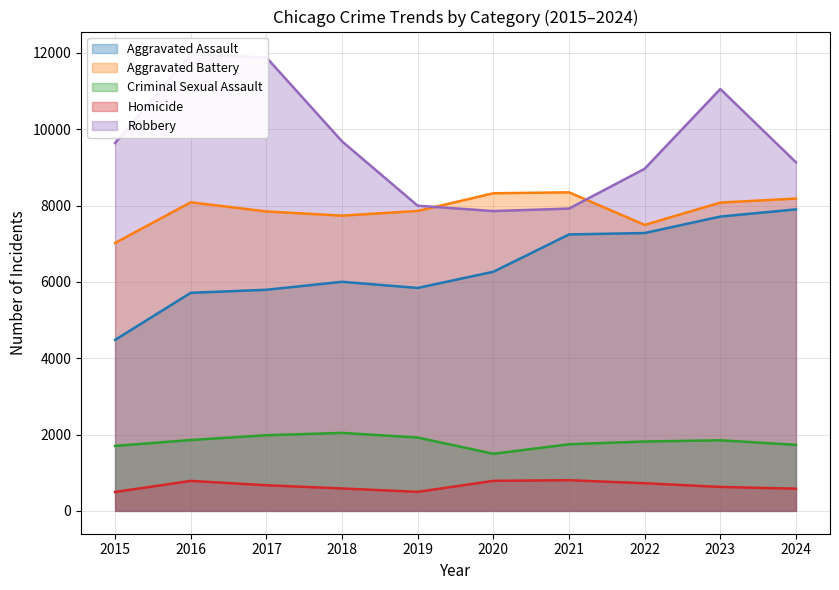

The Aggravated Battery series shows 12926 at 2023. True or false?

False